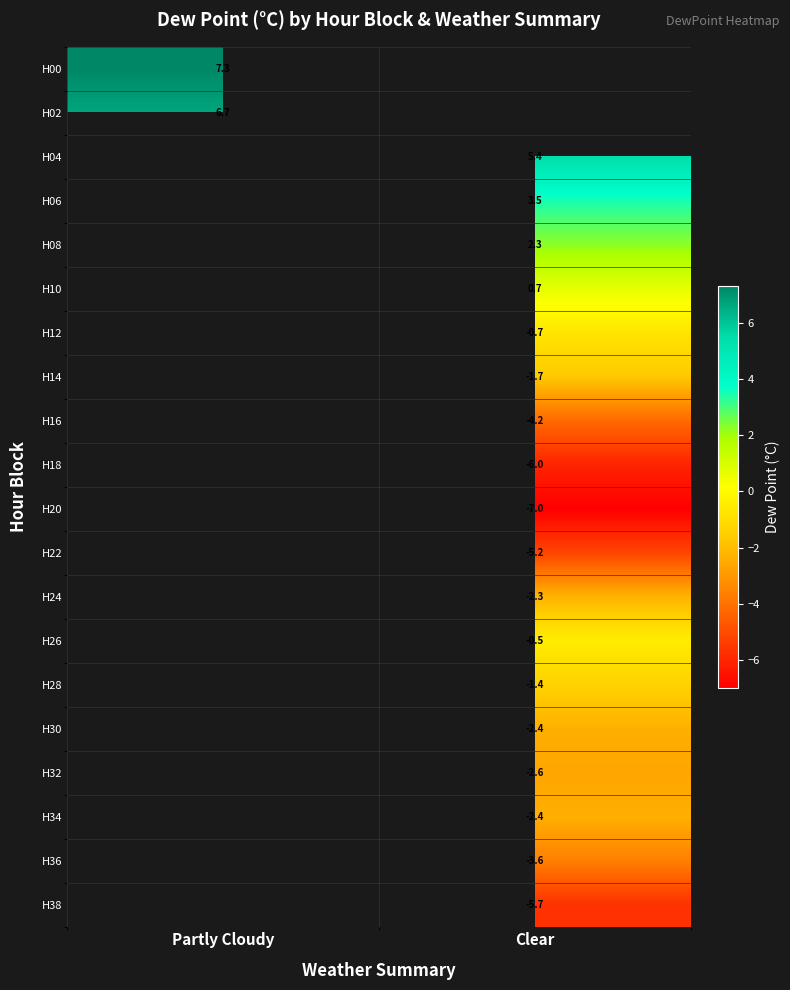

What is the minimum value shown in the chart?

-7.0